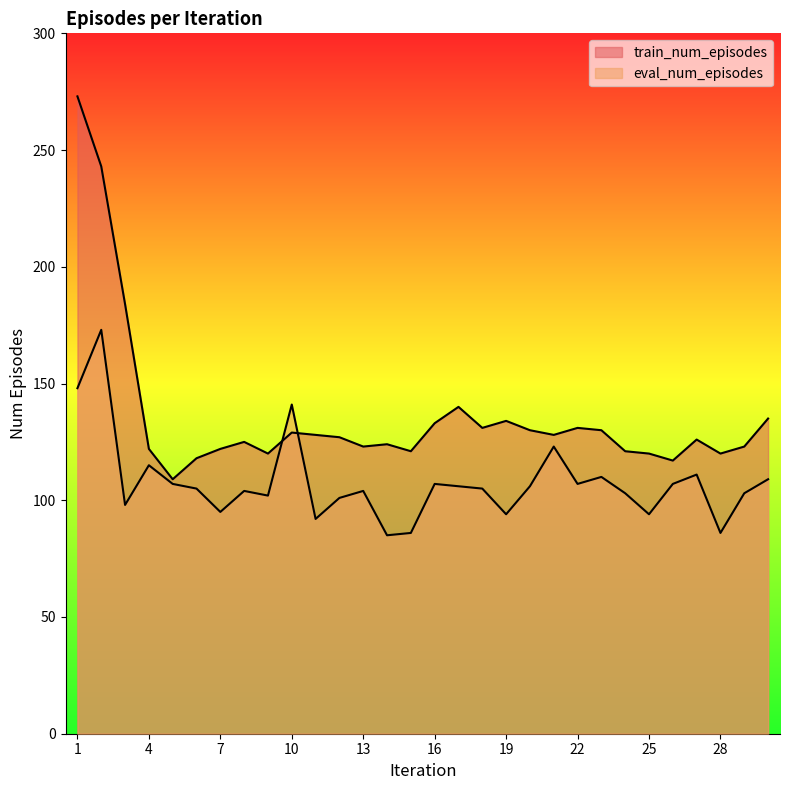

What are all the series names shown in the legend?

train_num_episodes, eval_num_episodes